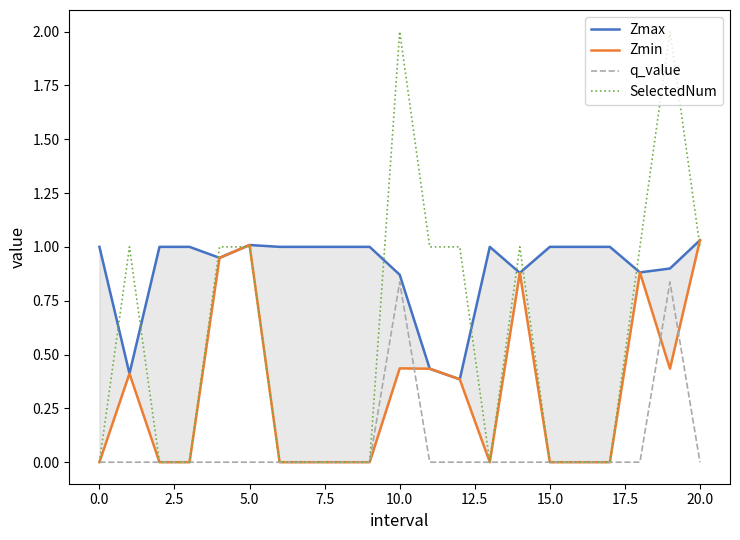

In Zmin, how many points are higher than both neighbors (excluding endpoints)?

5